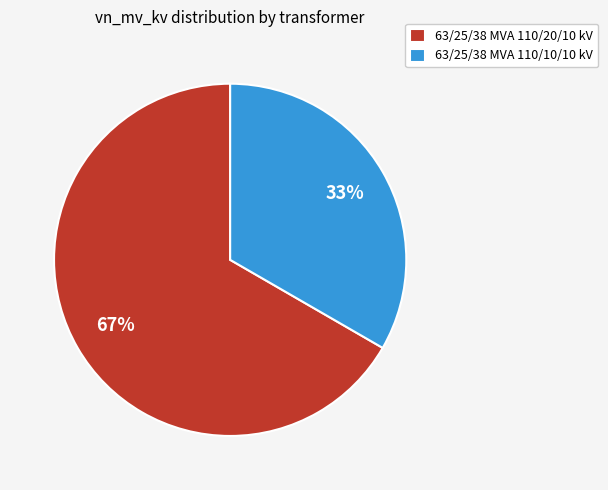

To the nearest percent, what is the average slice percentage?

50%